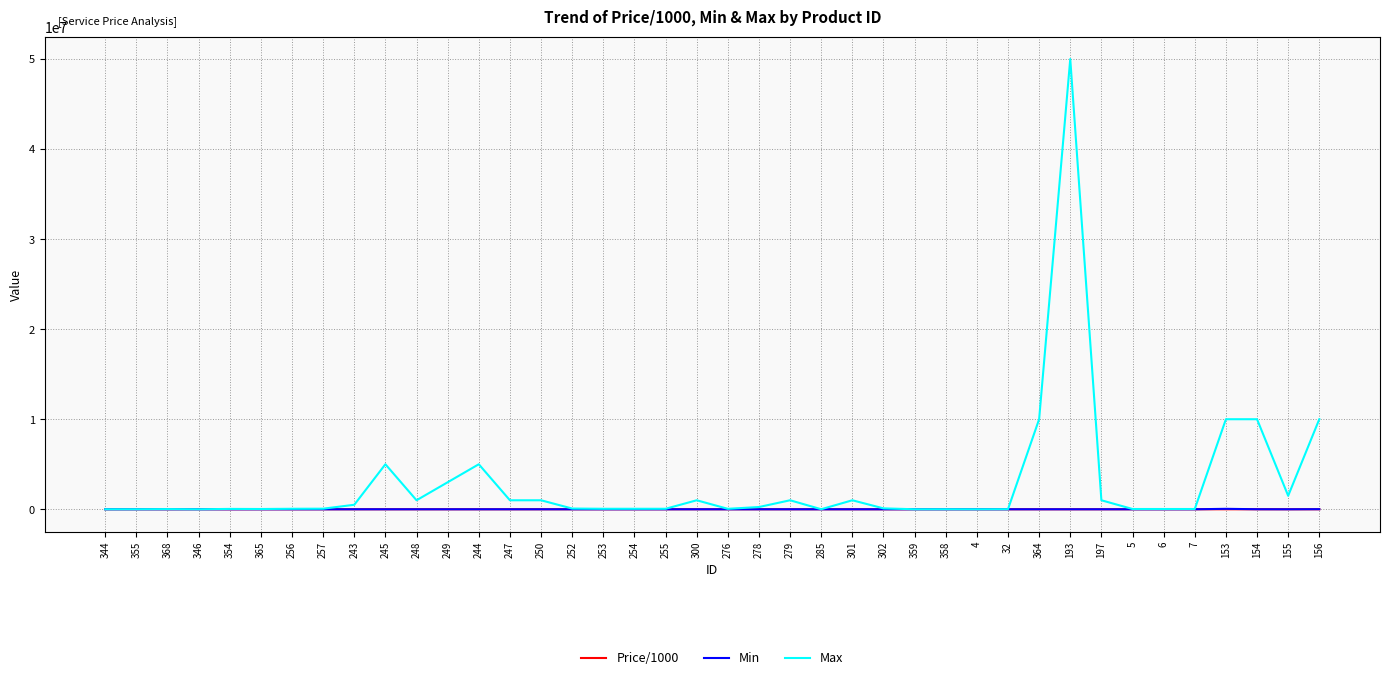

Which series has the largest total across all categories?

Max